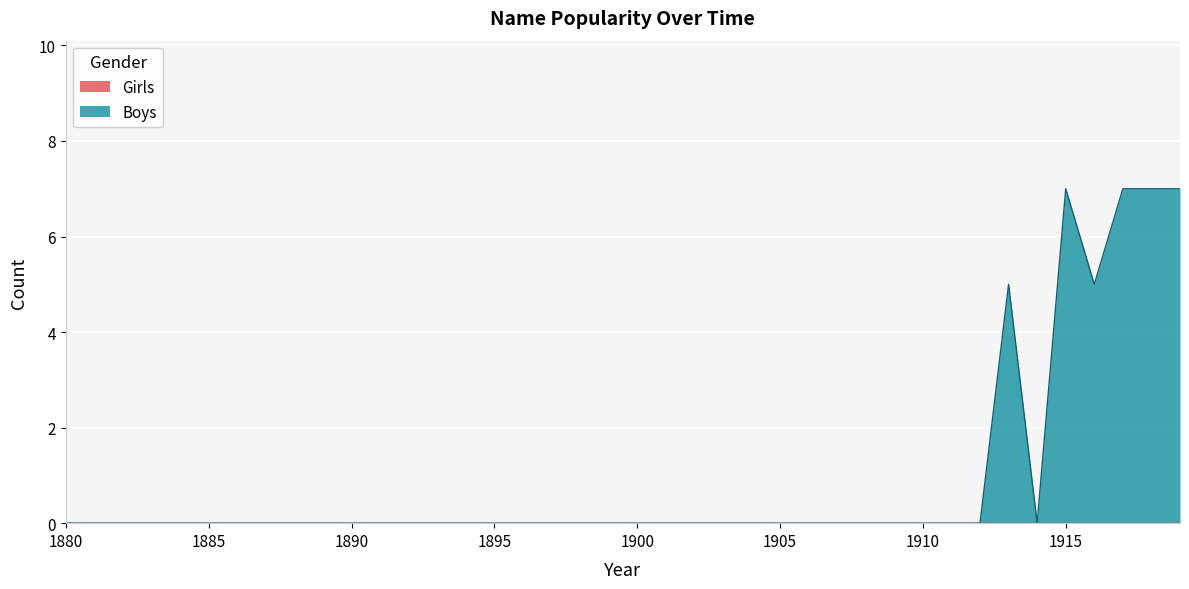

Which category has the lowest value in the Boys series?

1880